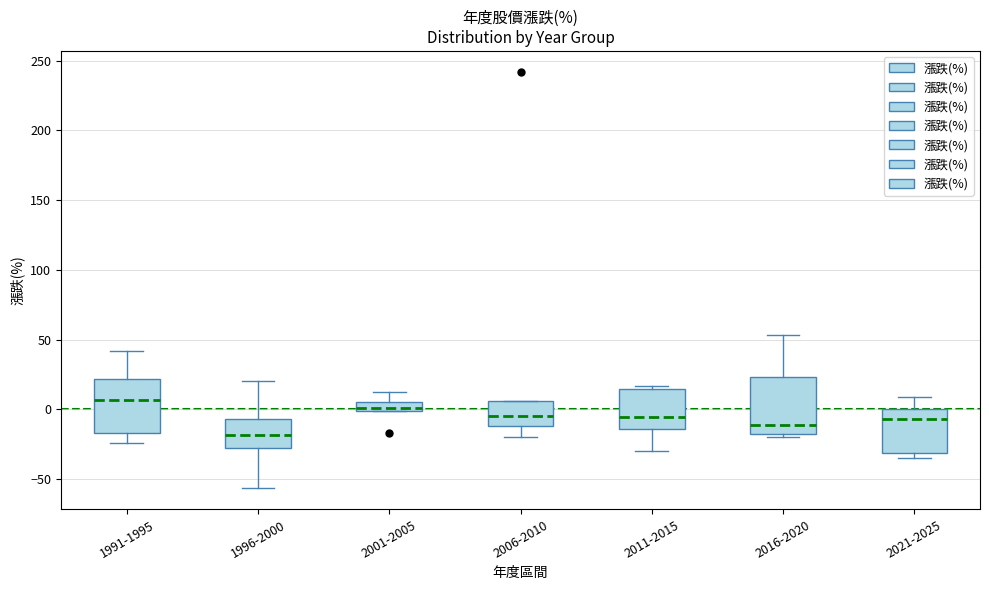

Where does the median line of the box for 2021-2025 sit on the y-axis? The values are not printed on the chart, so give them approximately, as read against the axis.

-5